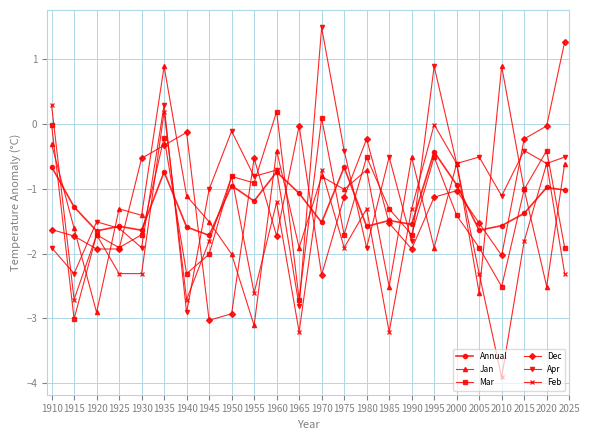

How many lines are shown in the chart?

6